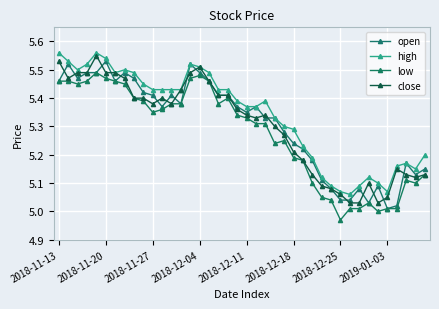

What is the smallest value displayed?

5.0